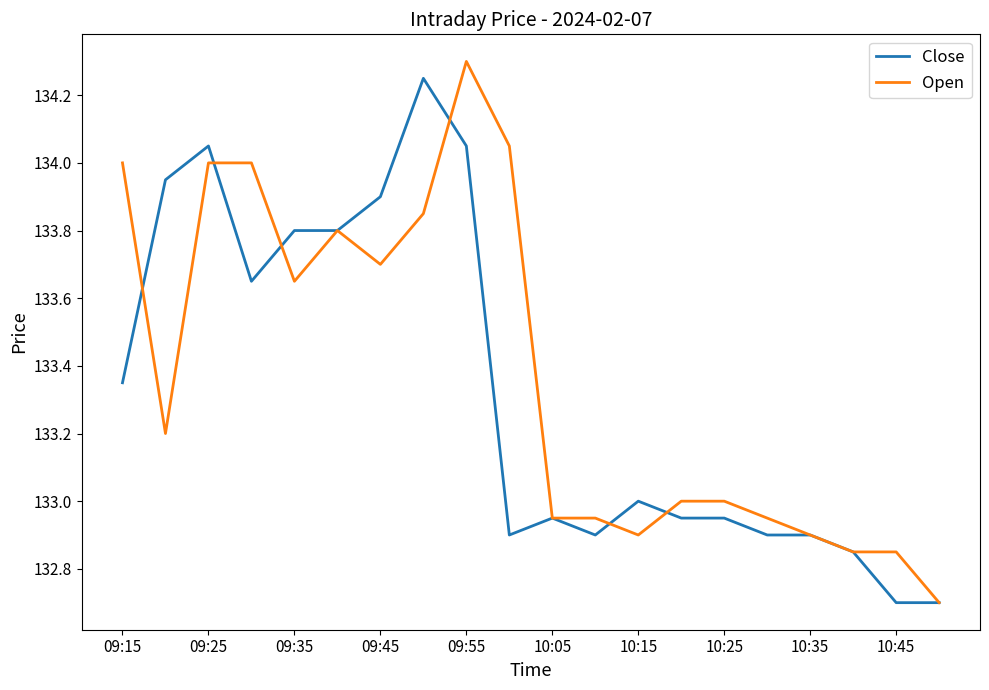

What is the average value of the Open series?

133.4